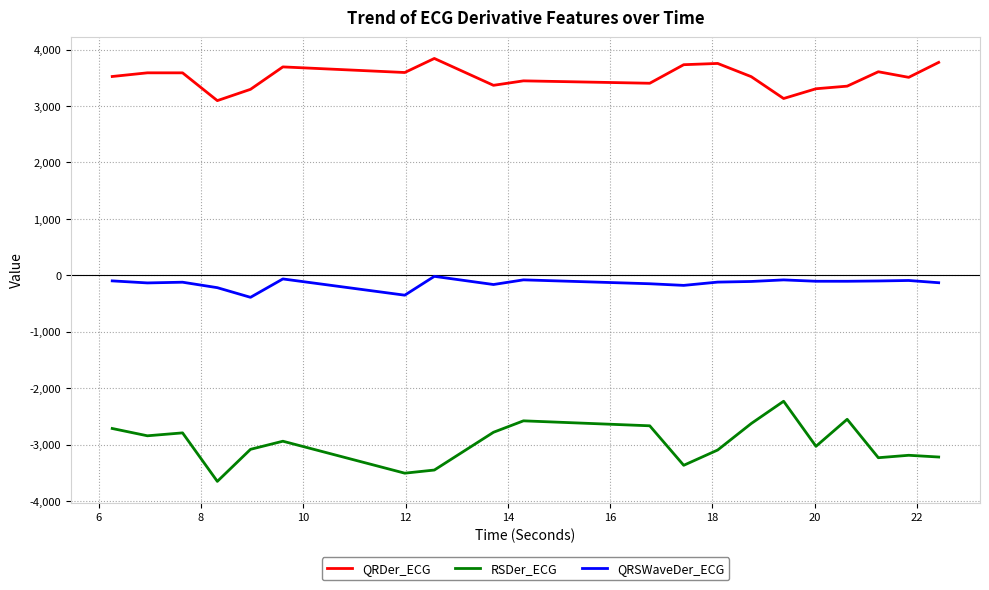

Count the number of categories in the chart.

20